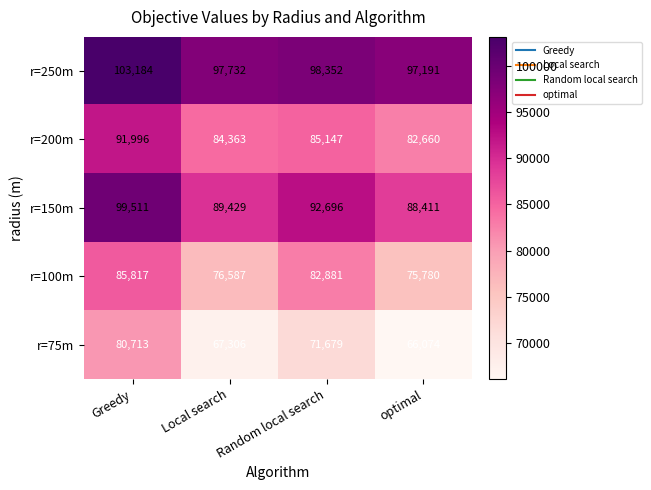

What is the sum of all r=150m values?

370047